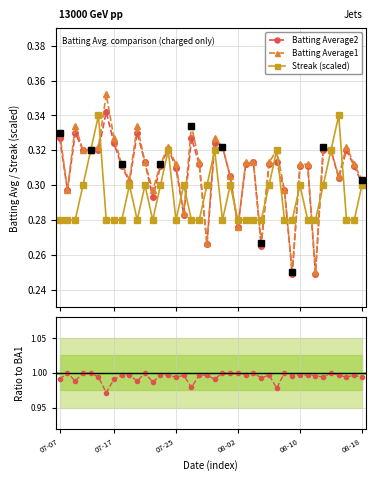

What is the smallest value displayed?

0.2